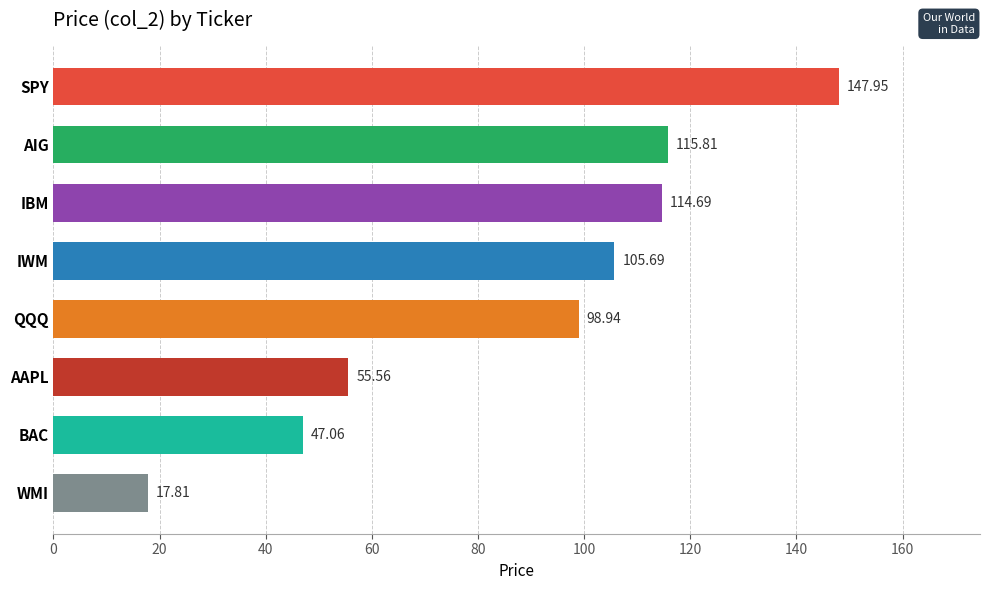

Where is the data nearest to the value 82?

QQQ